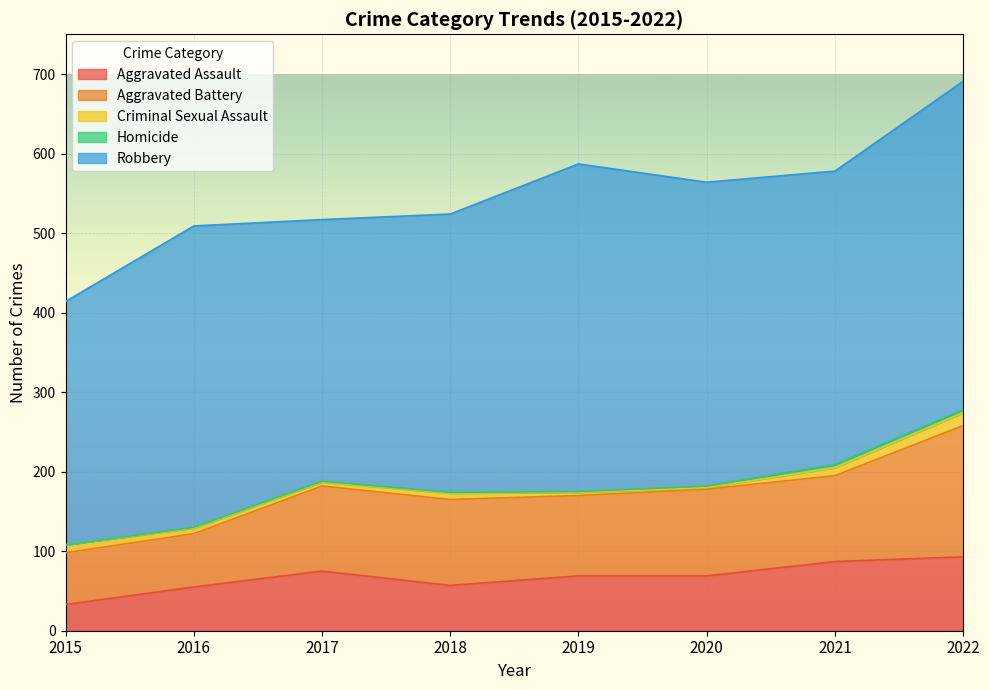

Is the value of Aggravated Assault at 2020 greater than the value of Aggravated Battery at 2016?

Yes